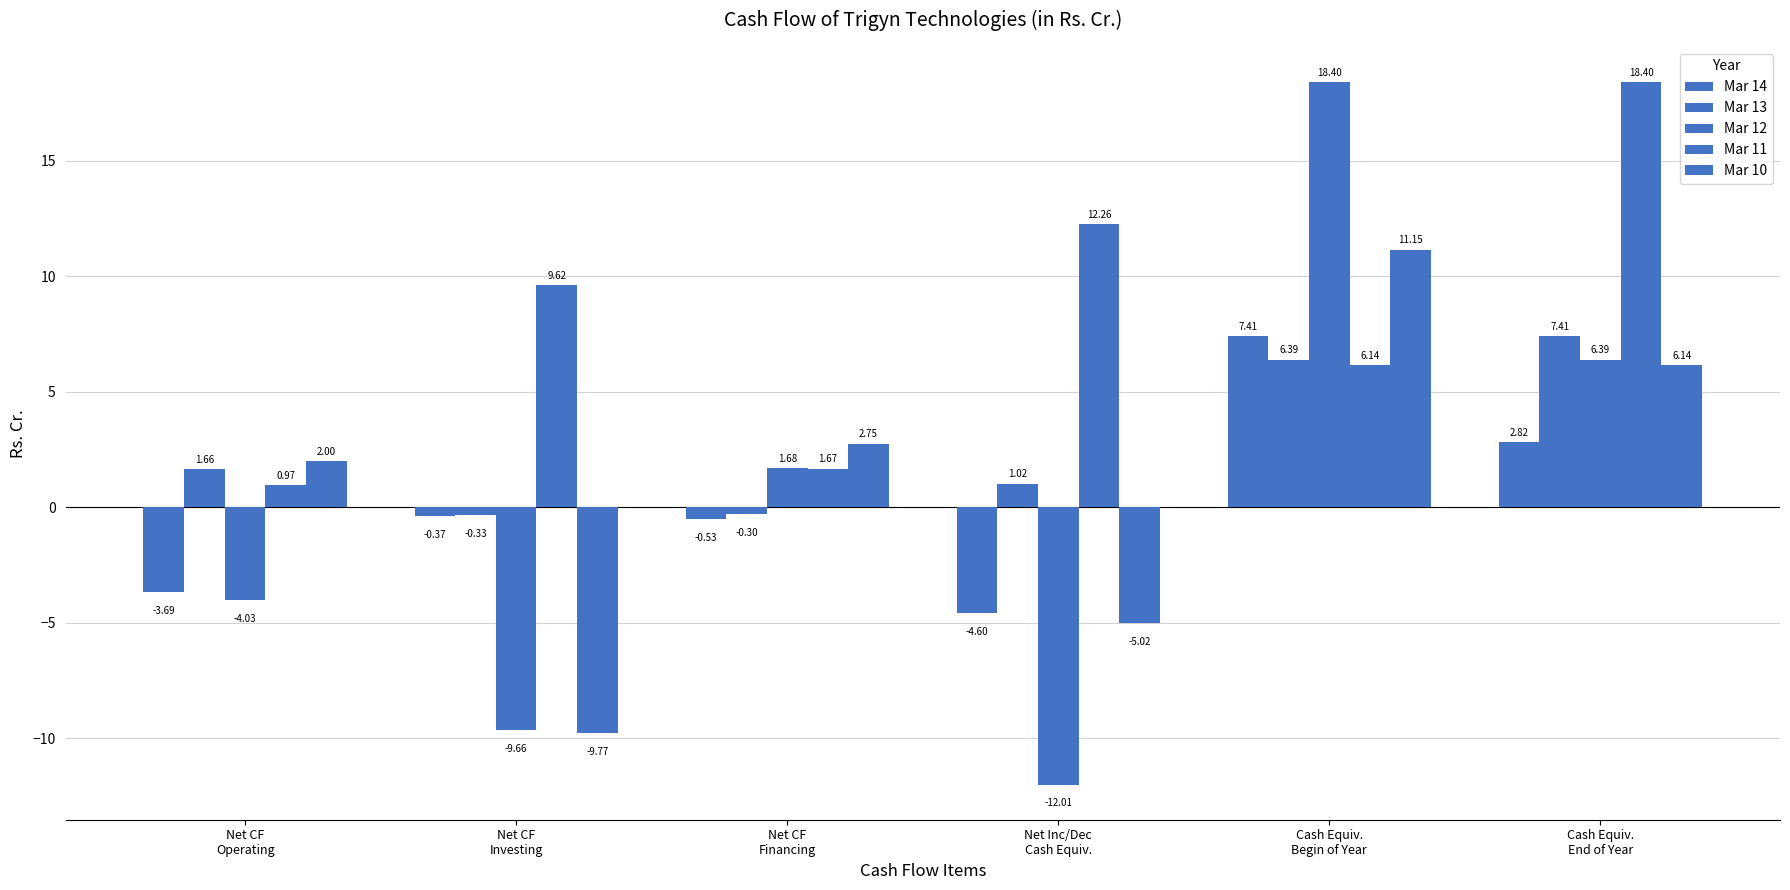

At which label is Mar 10 closest to 0?

Net CF
Operating